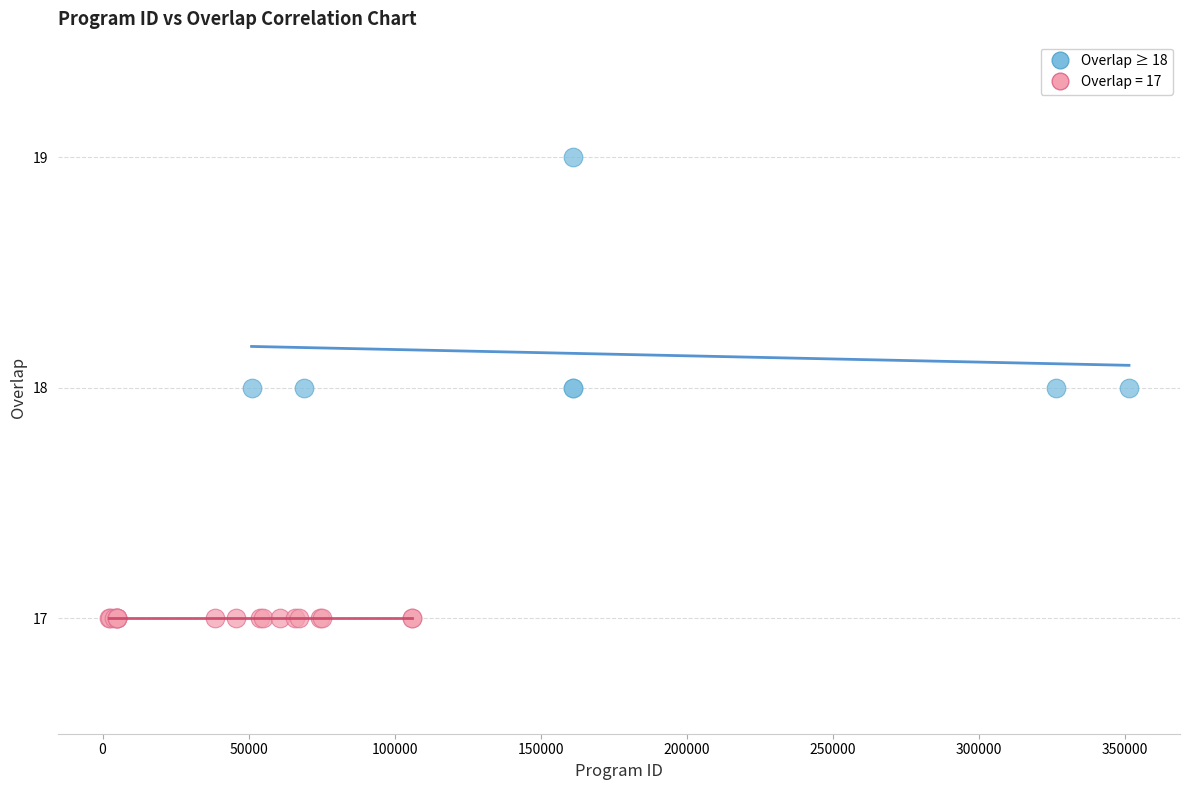

Which series contains the highest Y value?

Overlap ≥ 18